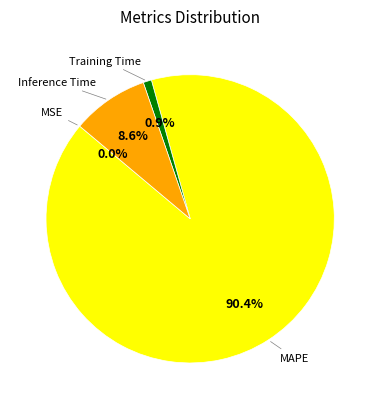

Is there a majority slice in this chart?

Yes